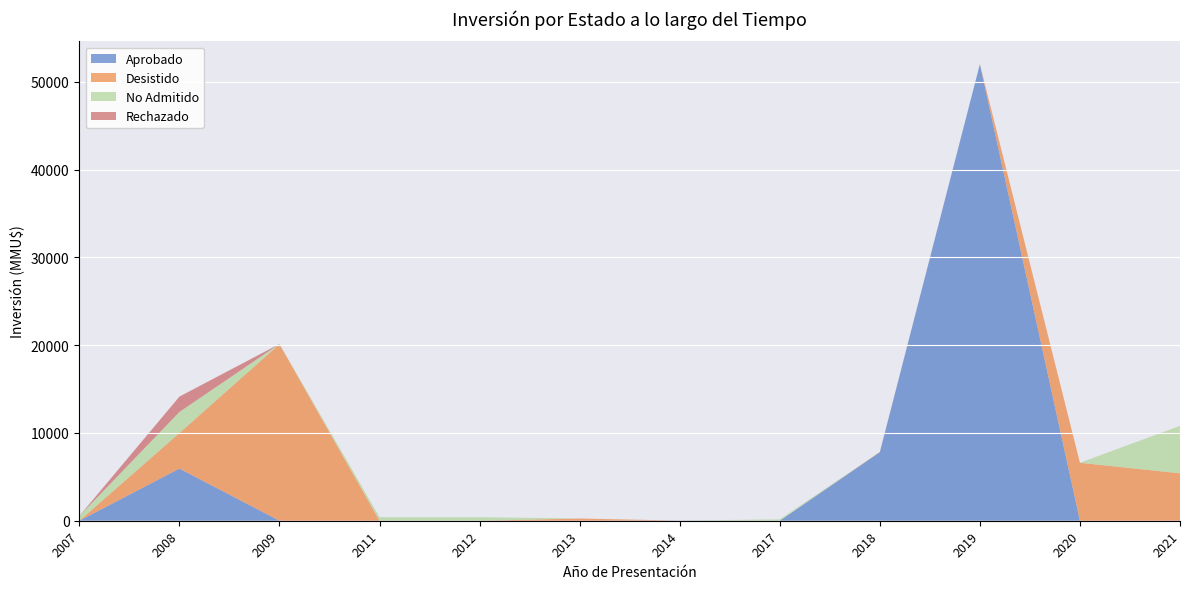

Where is Aprobado nearest to the value 26000?

2018